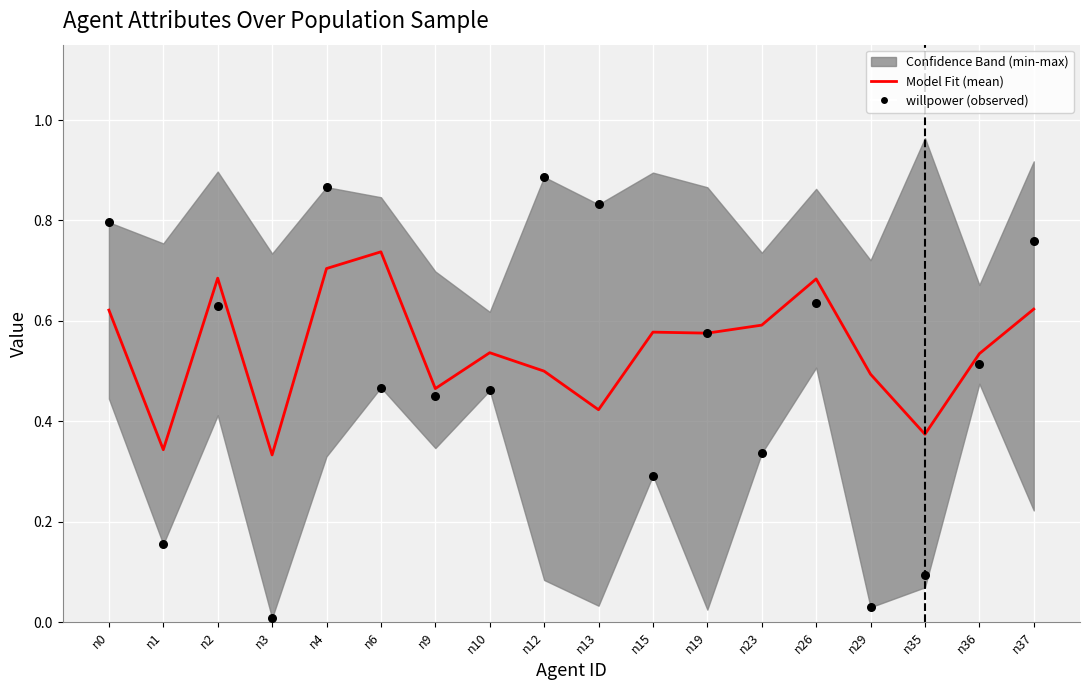

Which series reaches the minimum Y coordinate?

willpower (observed)